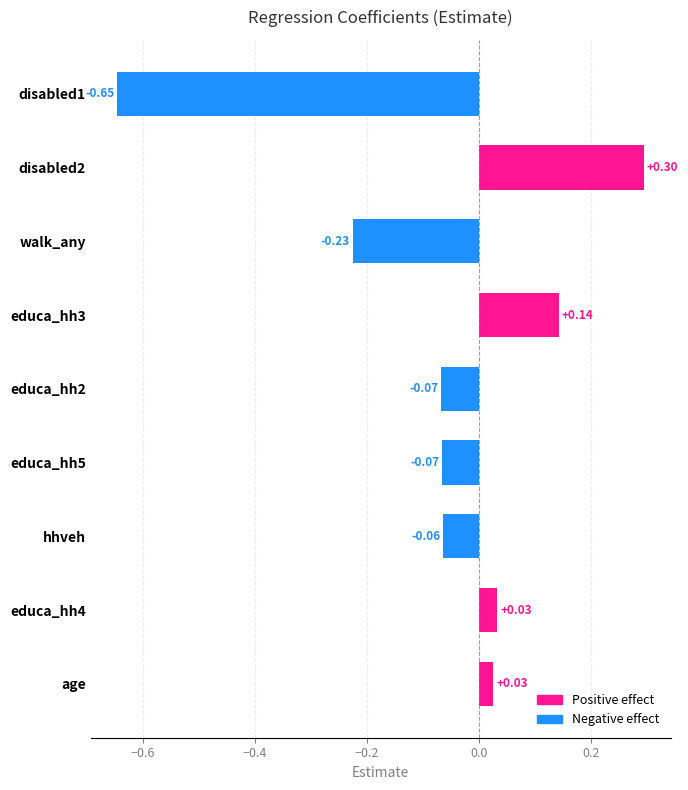

Are the bars horizontal?

Yes